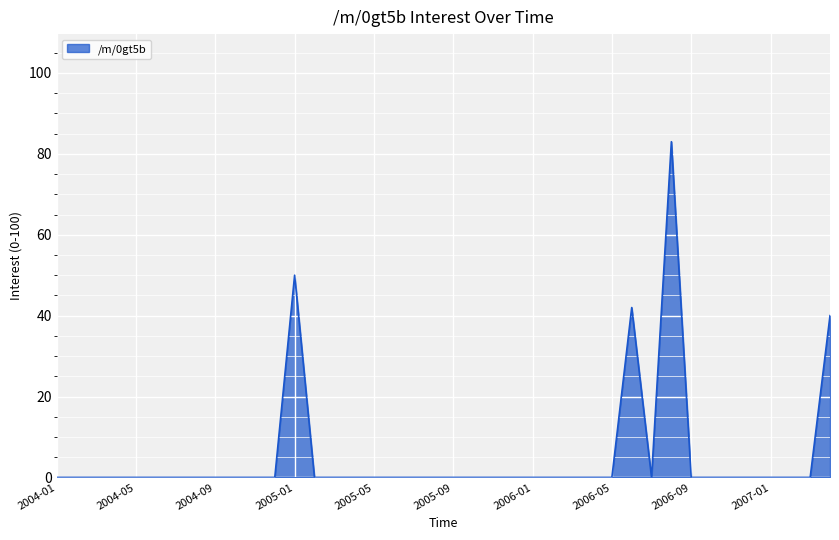

What is the difference between the maximum and minimum values?

83